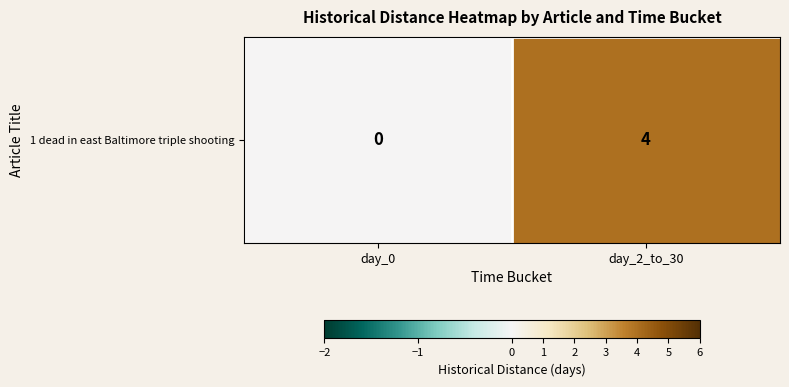

True or false: the data shows 4 at day_2_to_30.

True